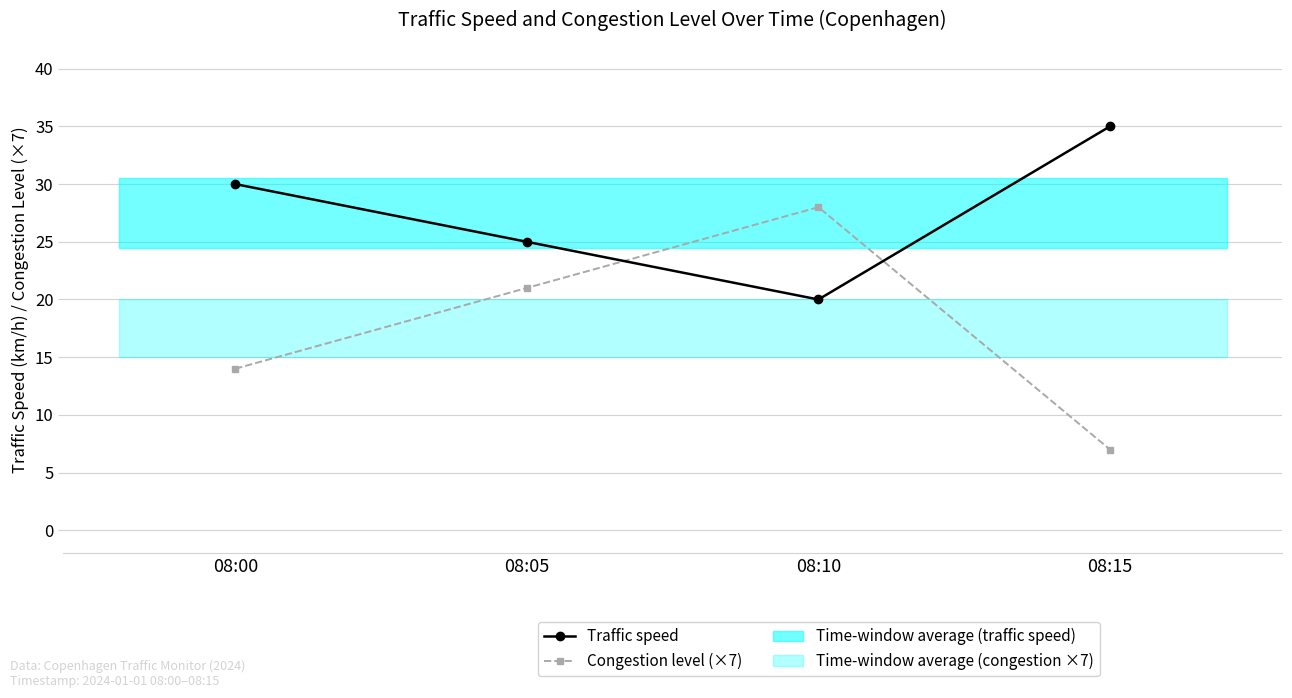

What is the sum of all Traffic speed values?

110